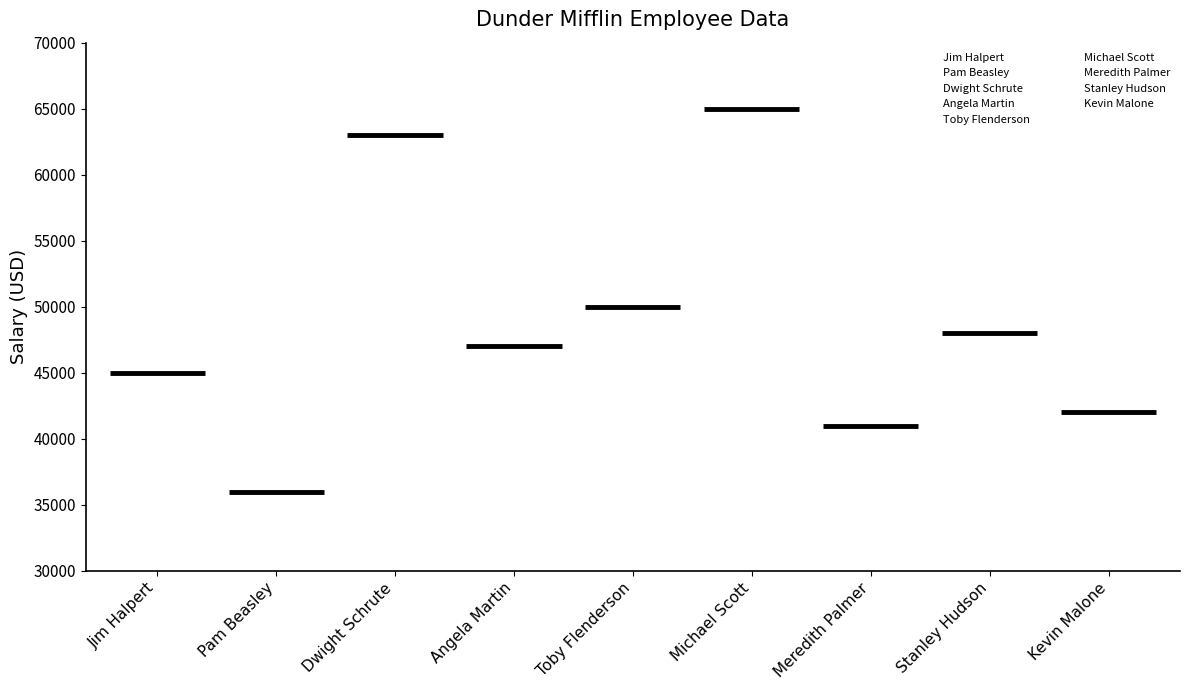

Which series has the widest spread of values?

Salary